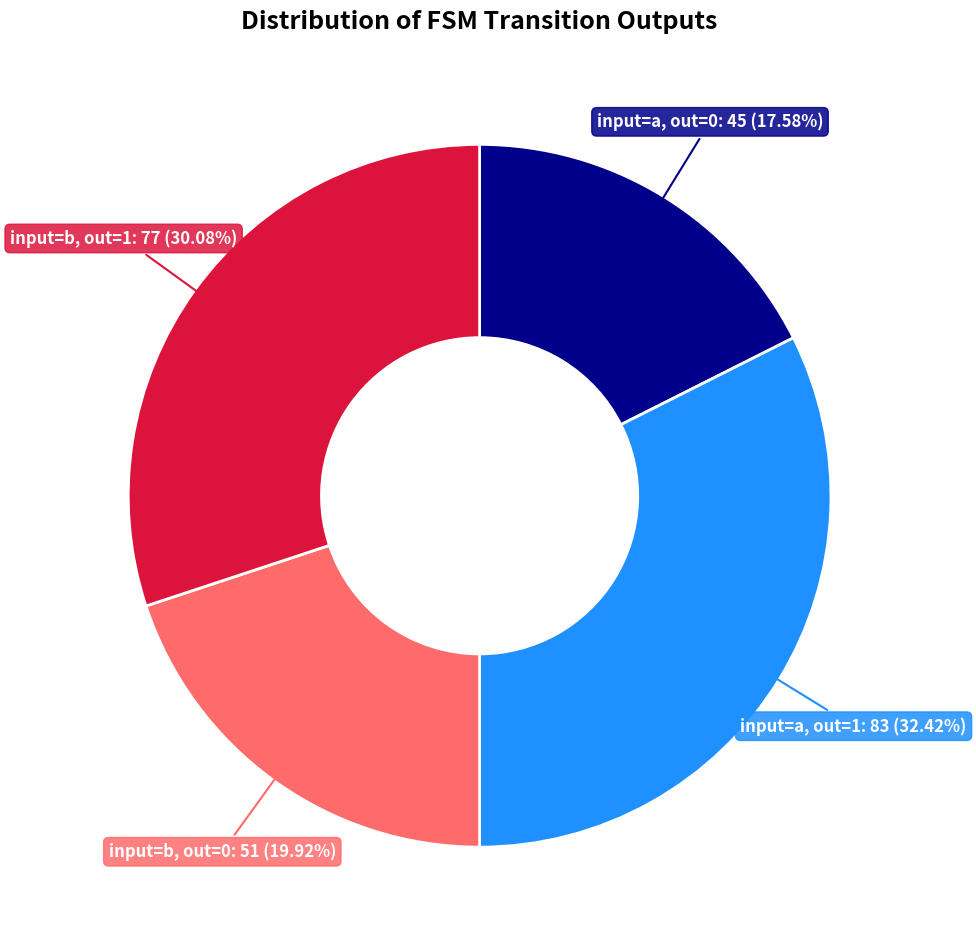

Is there any slice that represents more than half of the pie?

No